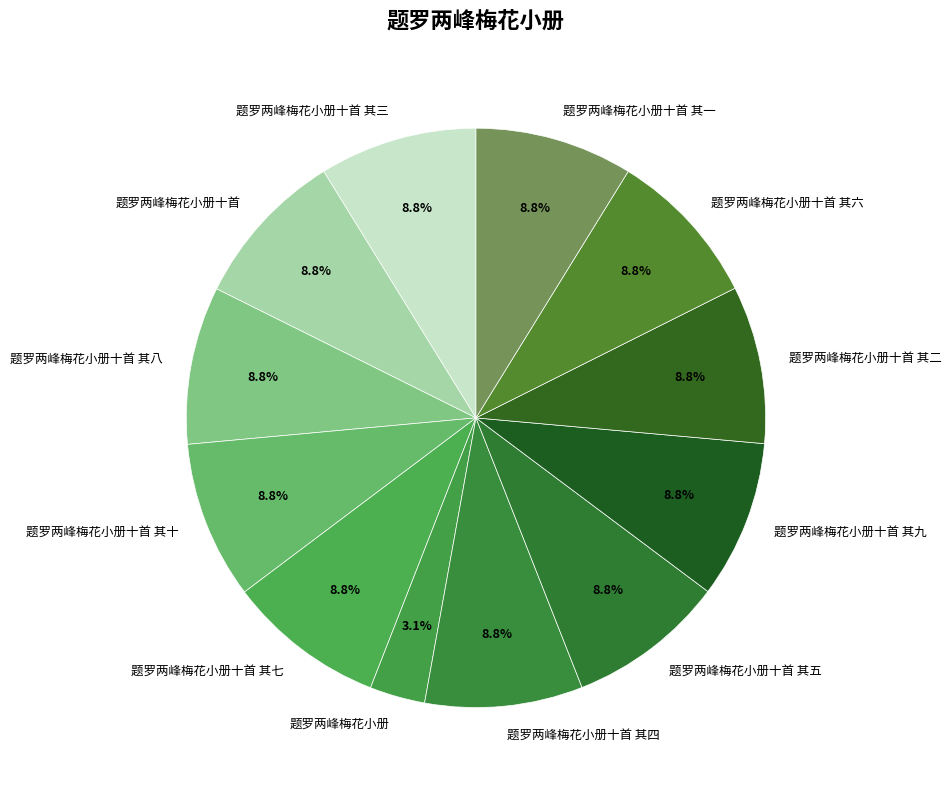

Which category has the smallest portion of the pie?

题罗两峰梅花小册